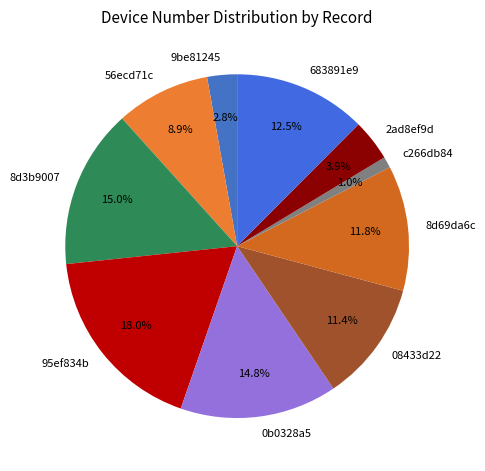

What percentage is the 9be81245 slice, to the nearest percent?

3%